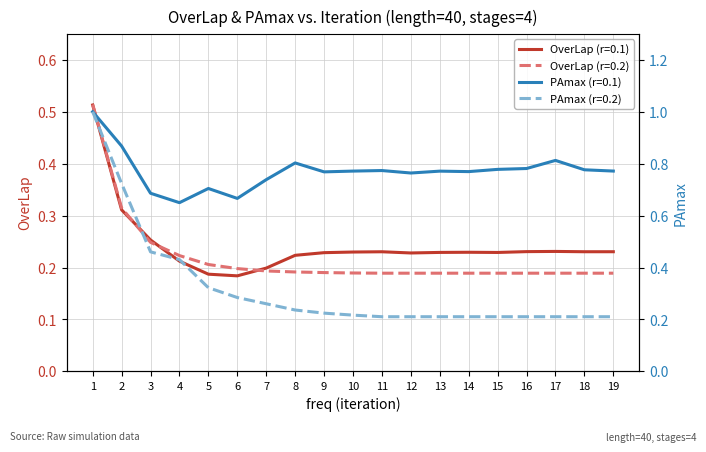

At which category does OverLap (r=0.1) reach its first local peak?

11